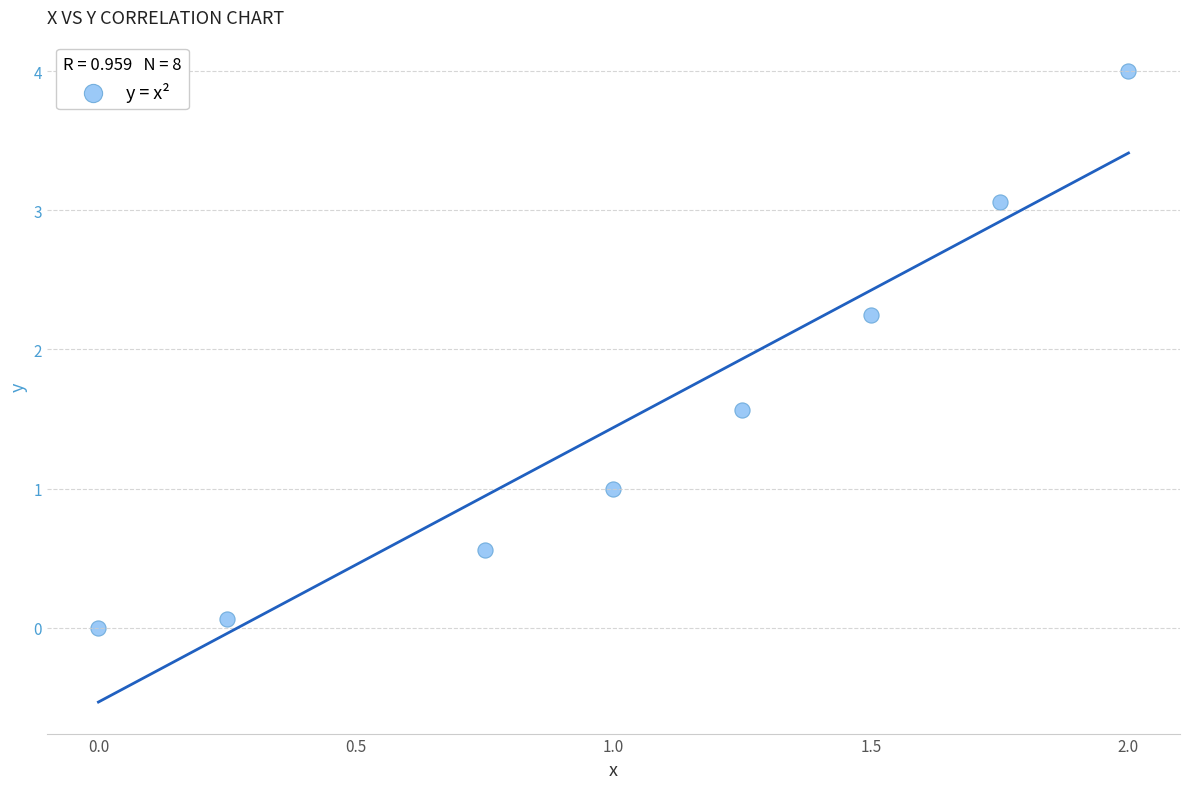

What is the range of Y values (max minus min)?

4.0